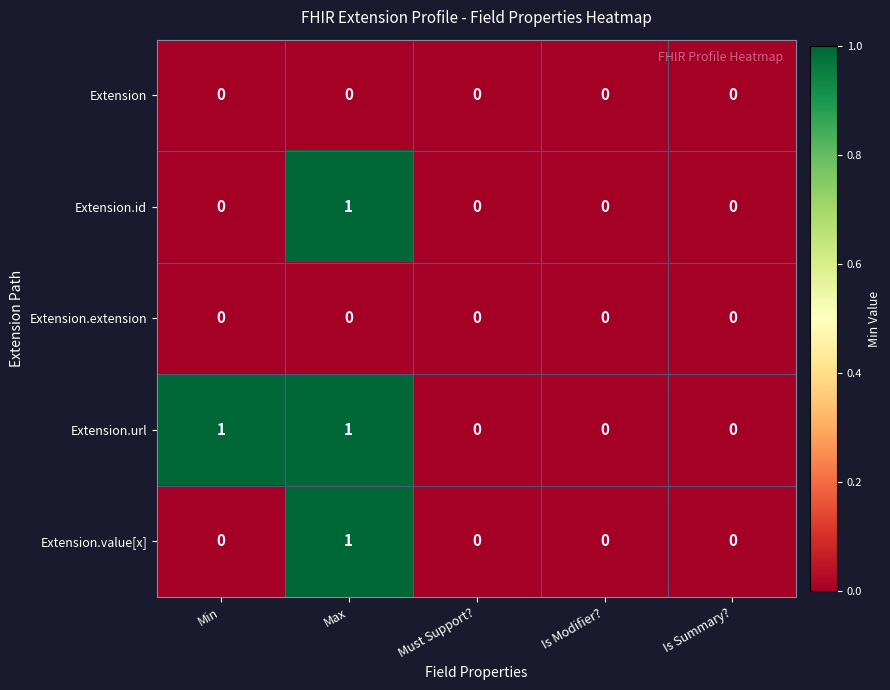

The value of Extension.url at Is Modifier? is 0. True or false?

True